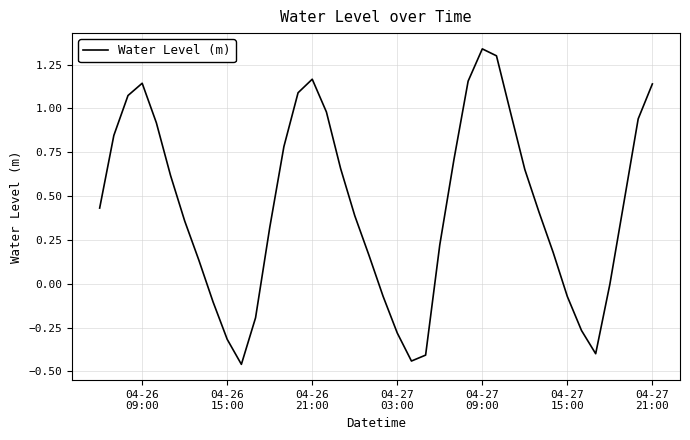

How many lines are shown in the chart?

1